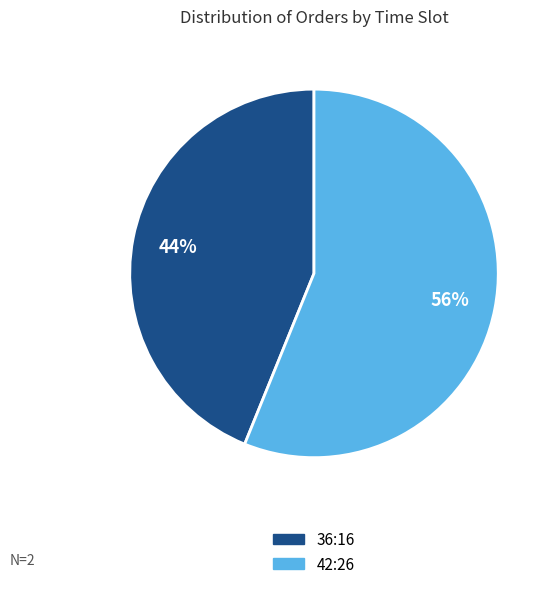

Rank the categories by value from lowest to highest.

36:16, 42:26